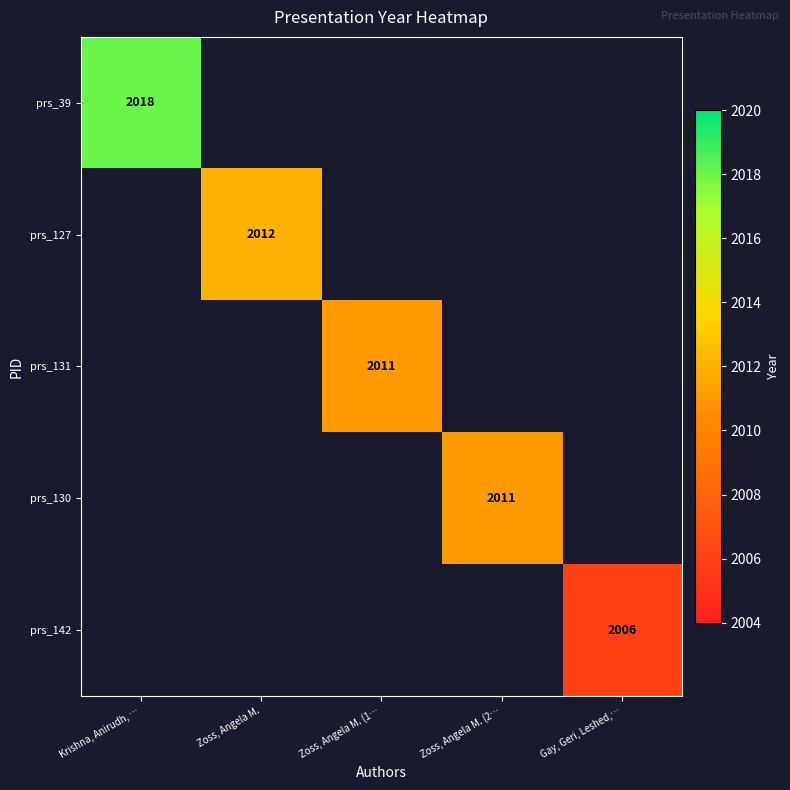

Is it true that prs_130 equals 2961 at Zoss, Angela M. (2…?

False